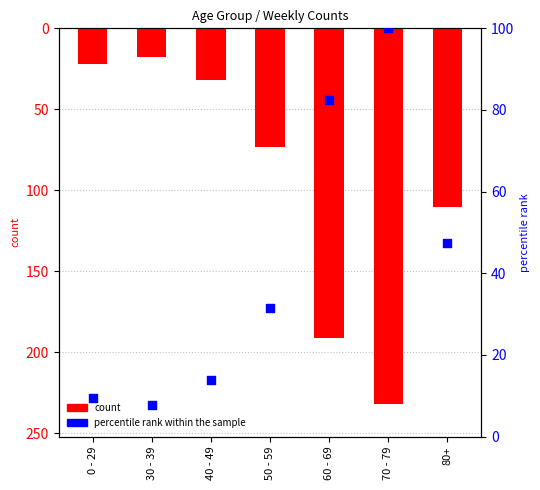

At how many categories does at least one series exceed 11?

7